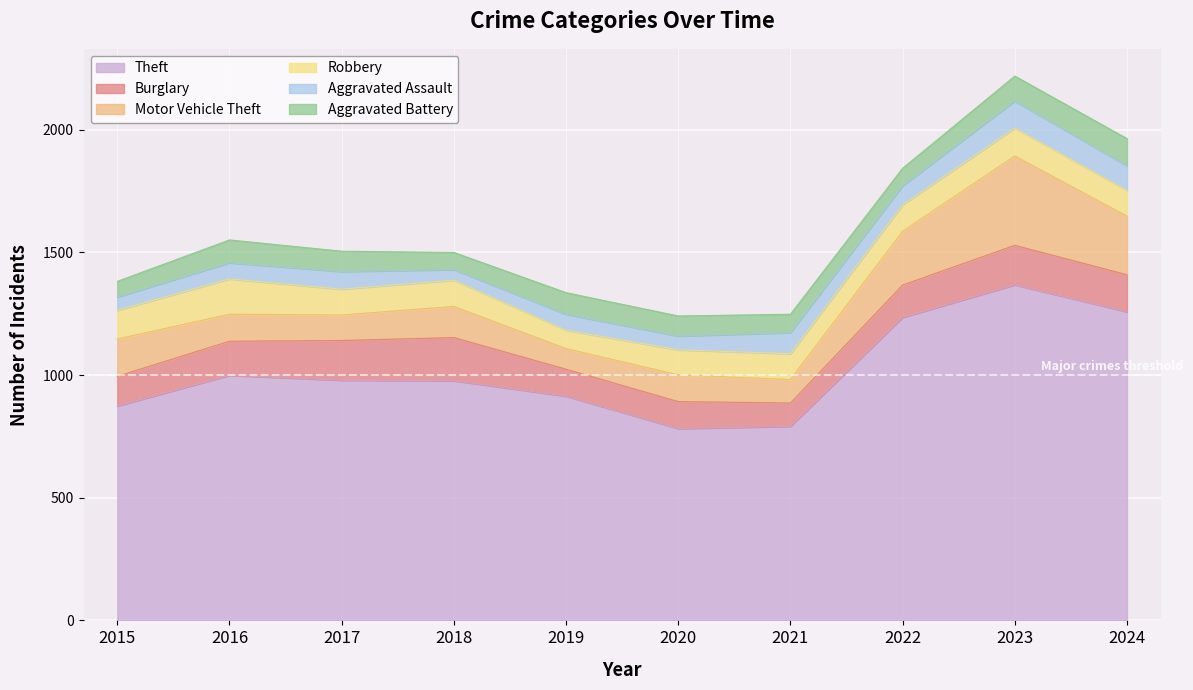

Rank the categories by Aggravated Battery value from lowest to highest.

2015, 2018, 2022, 2021, 2020, 2017, 2019, 2016, 2023, 2024